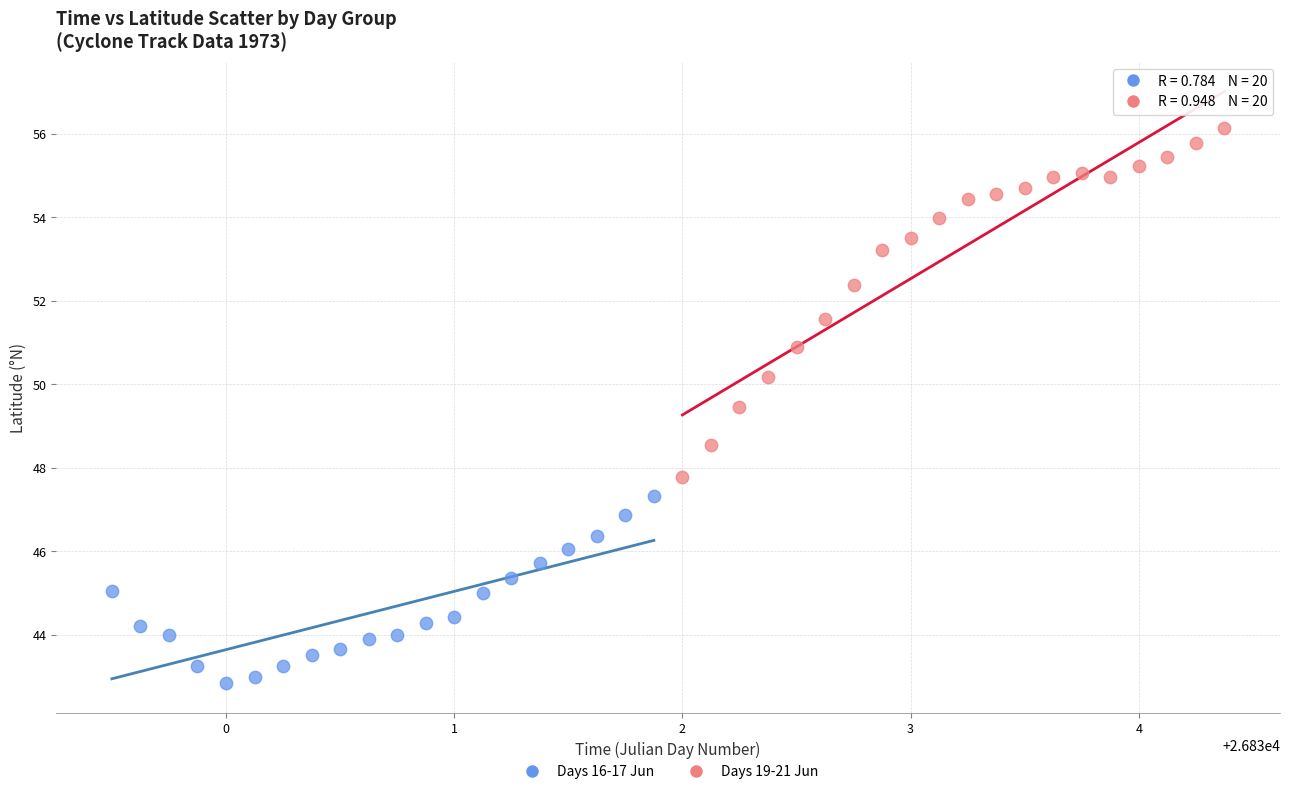

Which series reaches the minimum Y coordinate?

Days 16-17 Jun